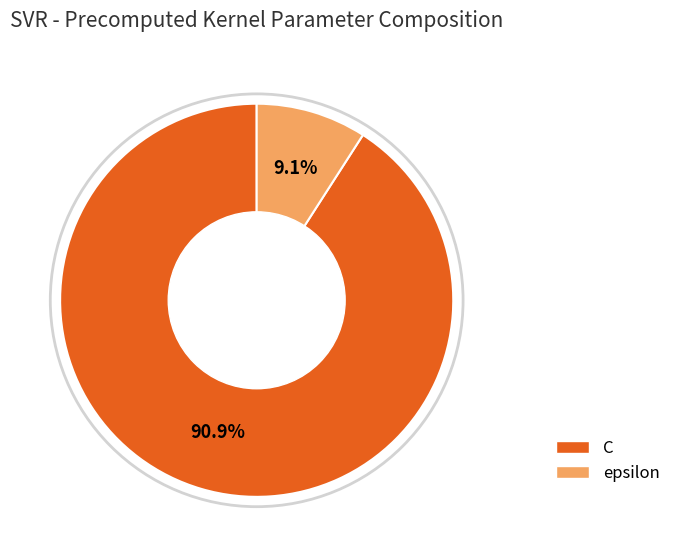

True or false: epsilon accounts for 9% of the total.

True